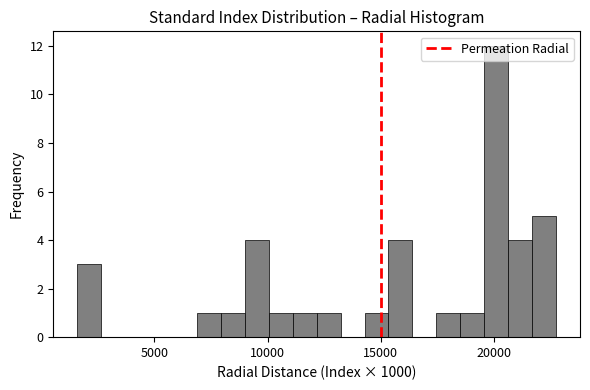

Read against the x-axis, roughly where is the centre of the tallest bar?

20000